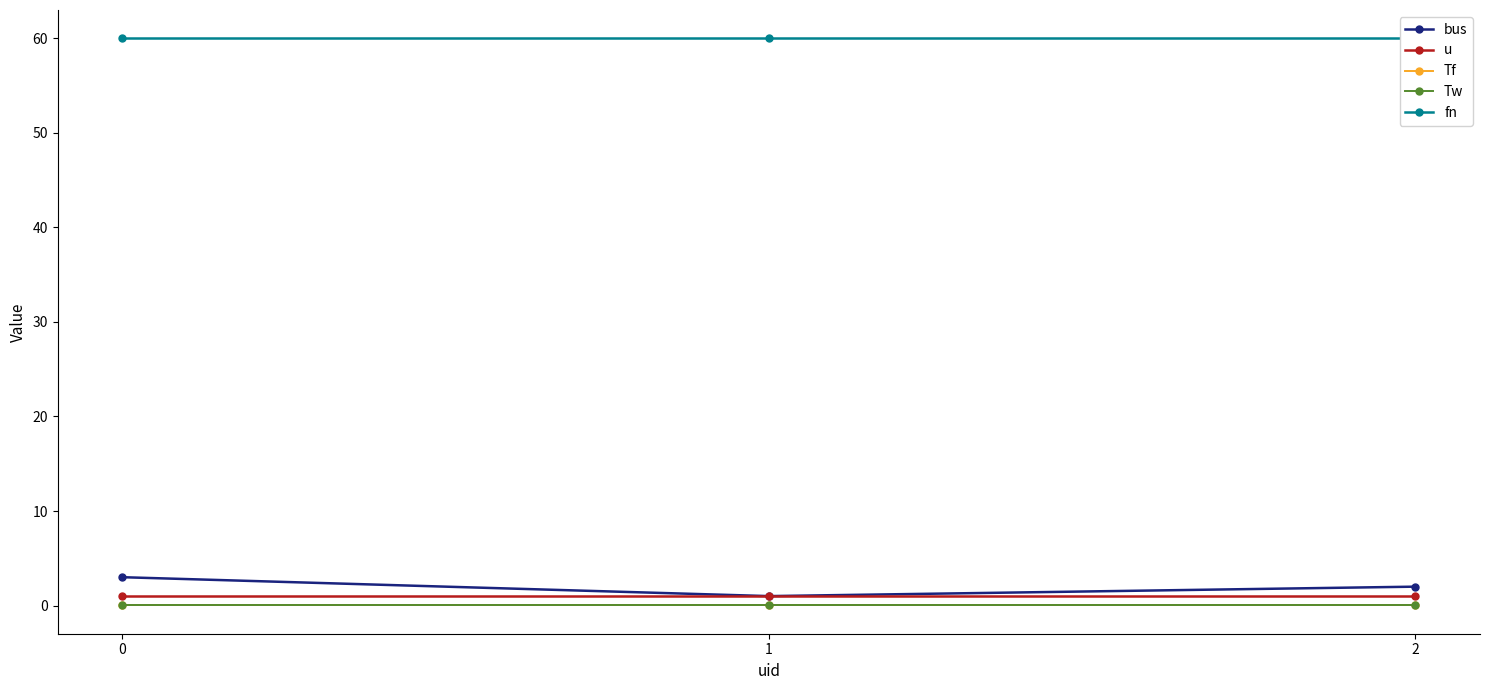

What are all the series names shown in the legend?

bus, u, Tf, Tw, fn